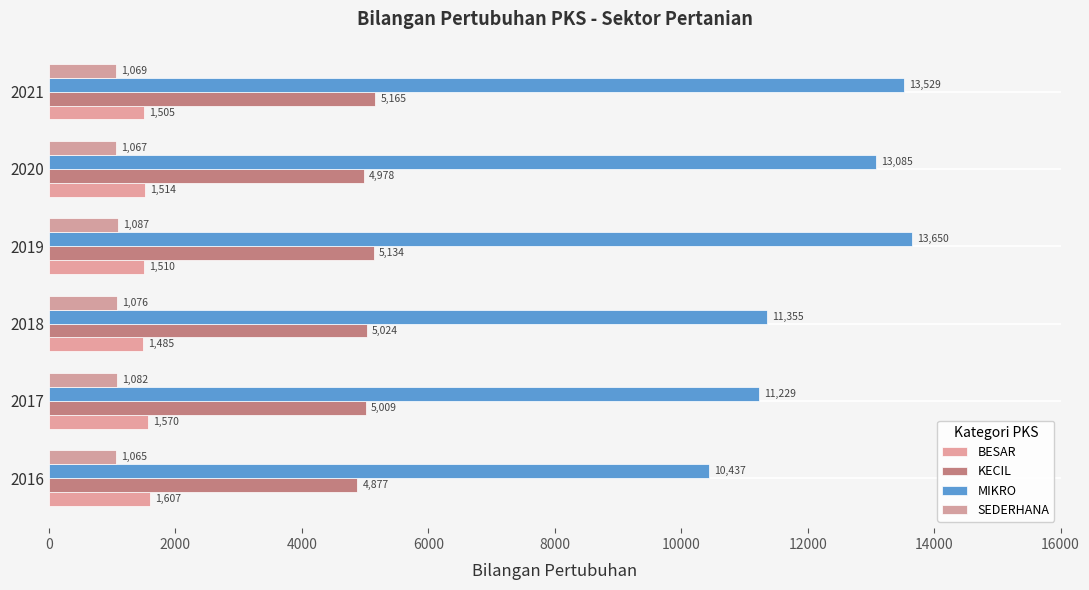

What are all the series names shown in the legend?

BESAR, KECIL, MIKRO, SEDERHANA